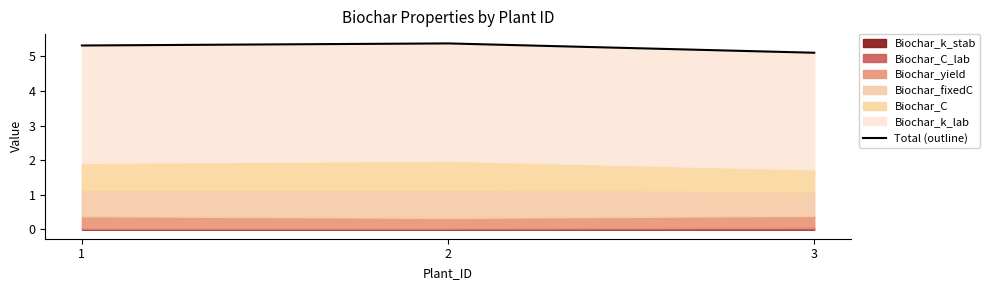

What is the ratio of the value at 3 to the value at 1?

1.0